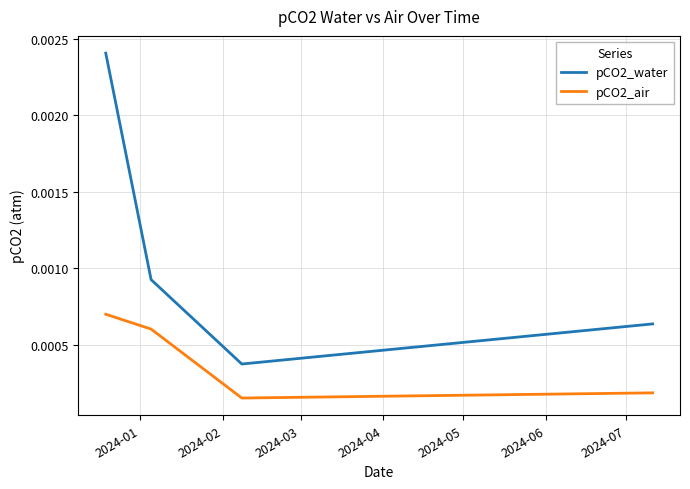

Which series has the largest total across all categories?

pCO2_water